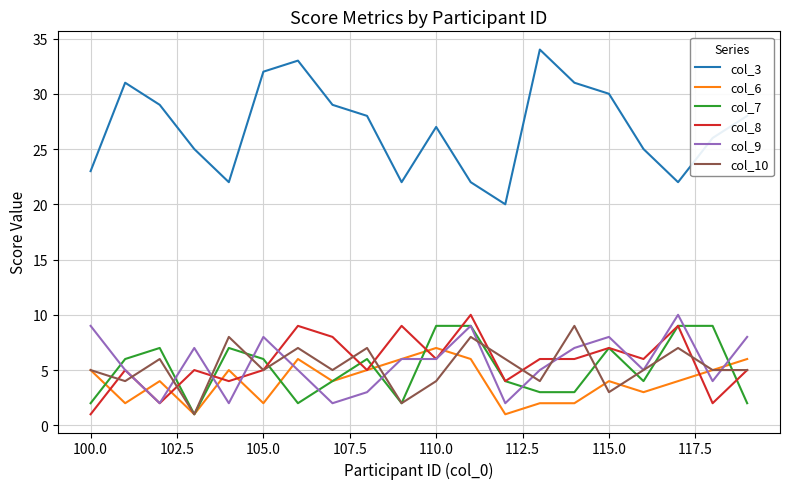

What is the maximum value for col_8?

10